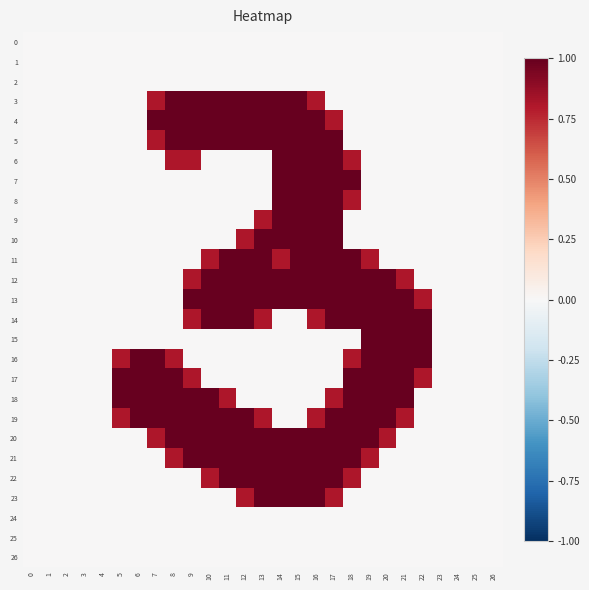

At 18, list the series in order from largest to smallest.

12, 13, 18, 19, 20, 21, 7, 11, 14, 17, 6, 8, 16, 22, 0, 1, 2, 3, 4, 5, 9, 10, 15, 23, 24, 25, 26